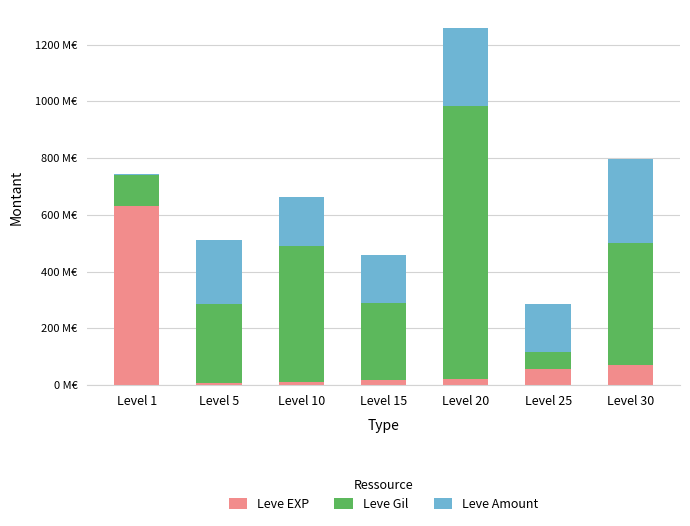

List the series in order of their peak value, lowest first.

Leve Amount, Leve EXP, Leve Gil